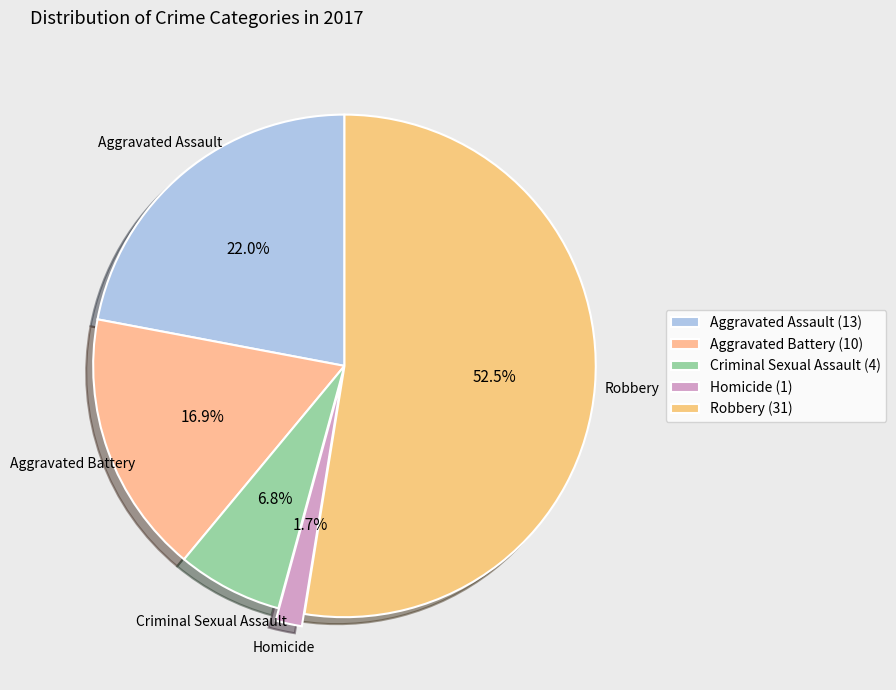

What is the ratio of the value at Criminal Sexual Assault to the value at Aggravated Battery?

0.4